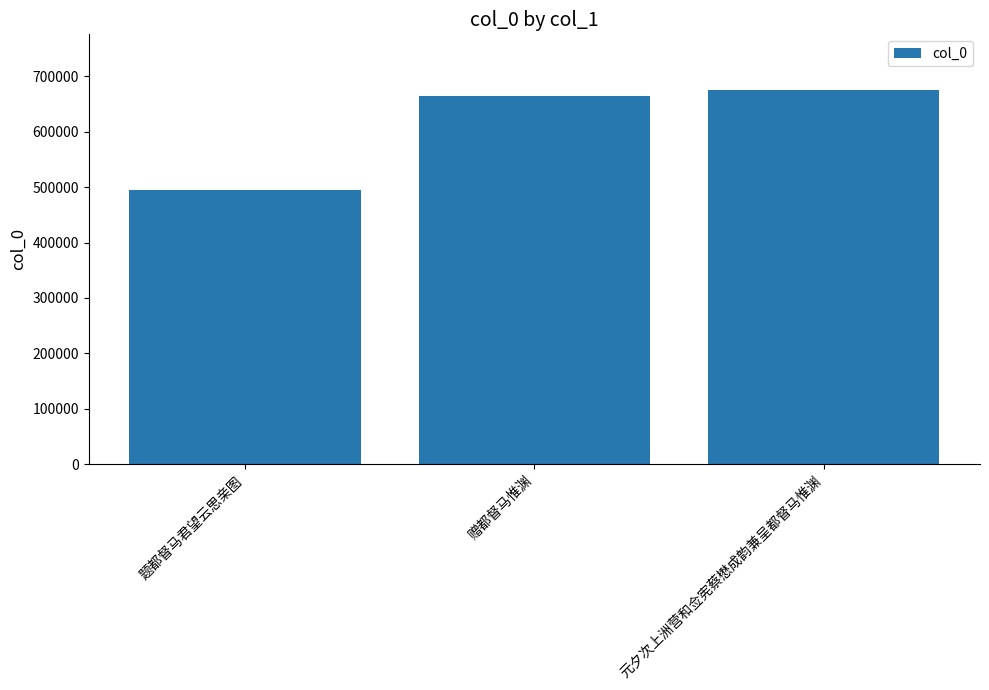

Rank the categories by value from lowest to highest.

题都督马君望云思亲图, 赠都督马惟渊, 元夕次上洲营和佥宪蔡懋成韵兼呈都督马惟渊